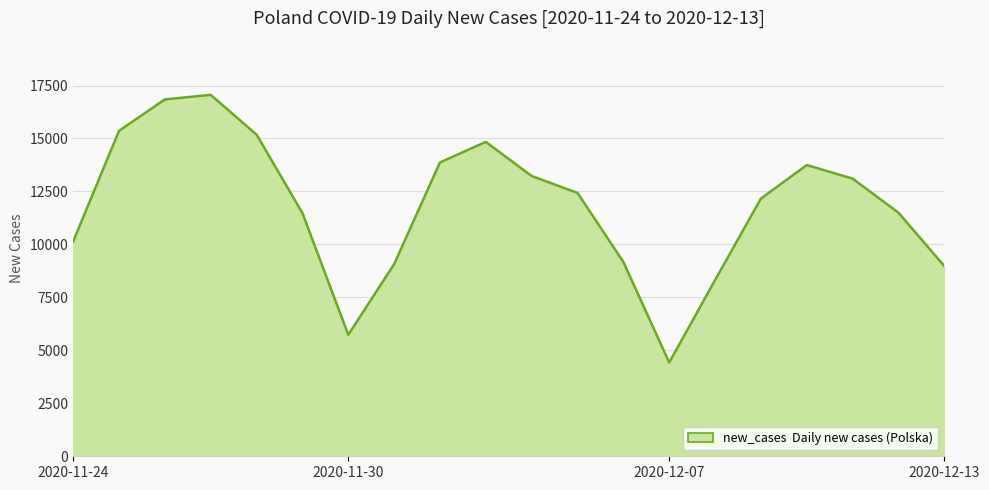

What is the maximum value shown in the chart?

17059